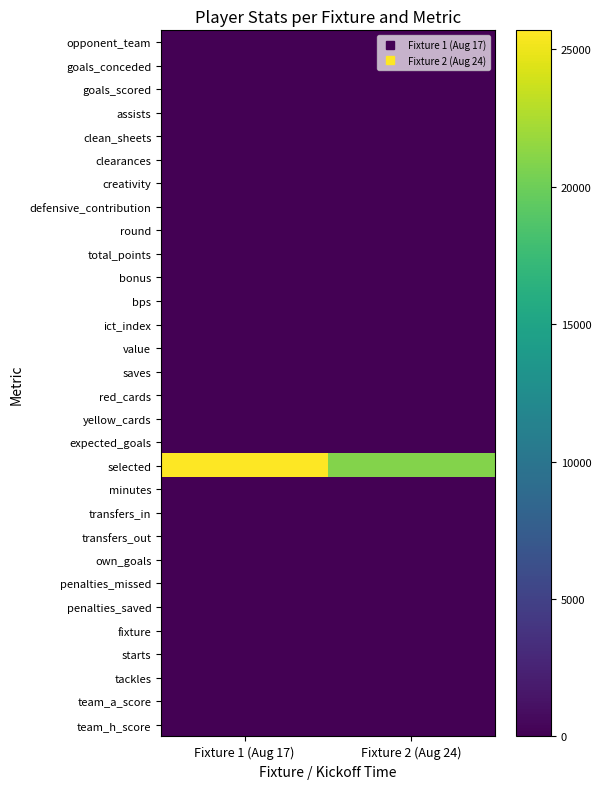

At how many categories does at least one series exceed 10374?

2